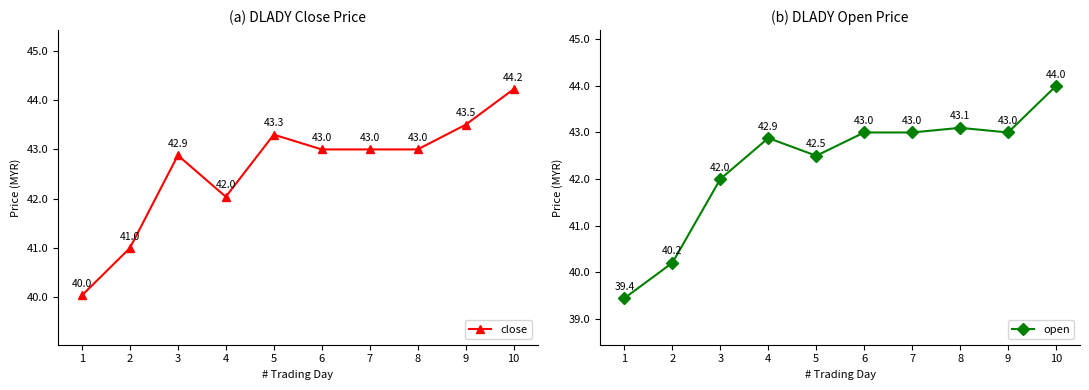

How many interior local peaks does the close series have?

2